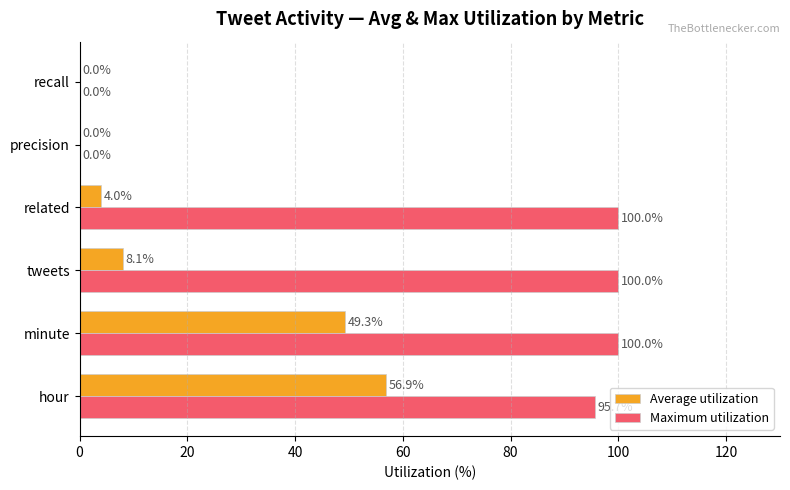

Between hour and precision, which series saw the biggest shift?

Maximum utilization